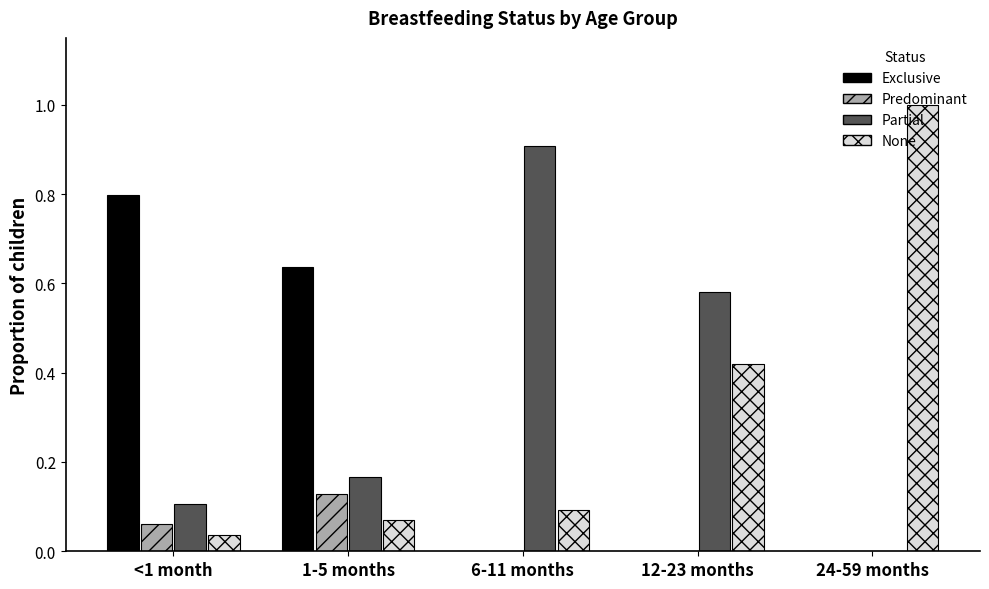

Is the value of Partial at <1 month greater than the value of Predominant at <1 month?

Yes